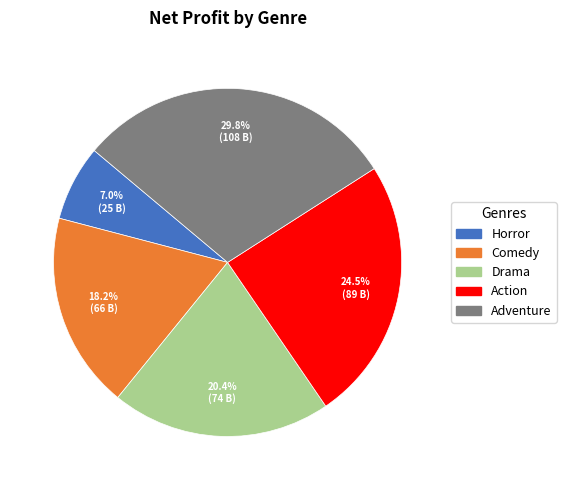

How many segments does this pie chart have?

5